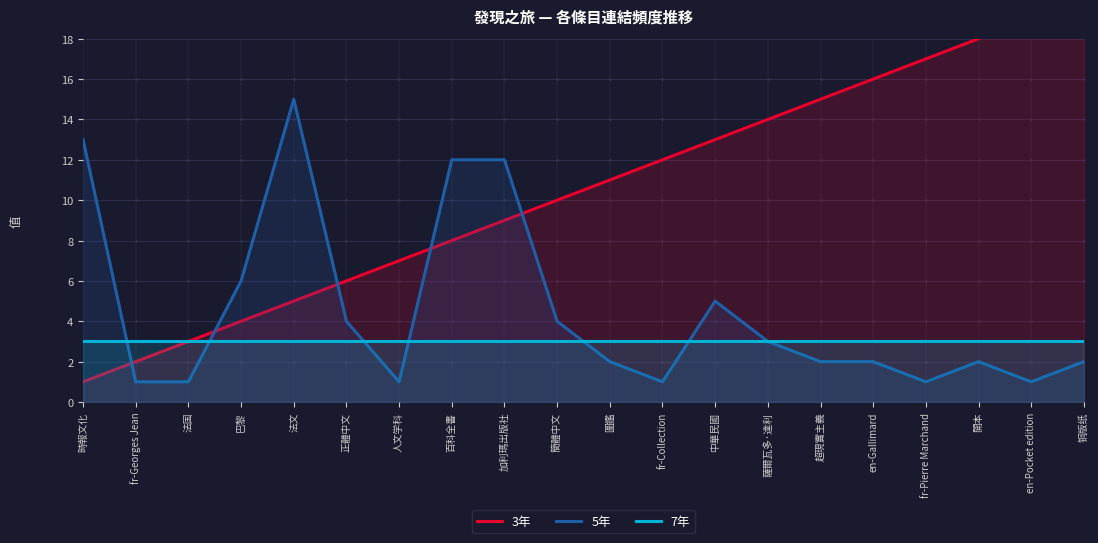

What is the average value of the 3年 series?

10